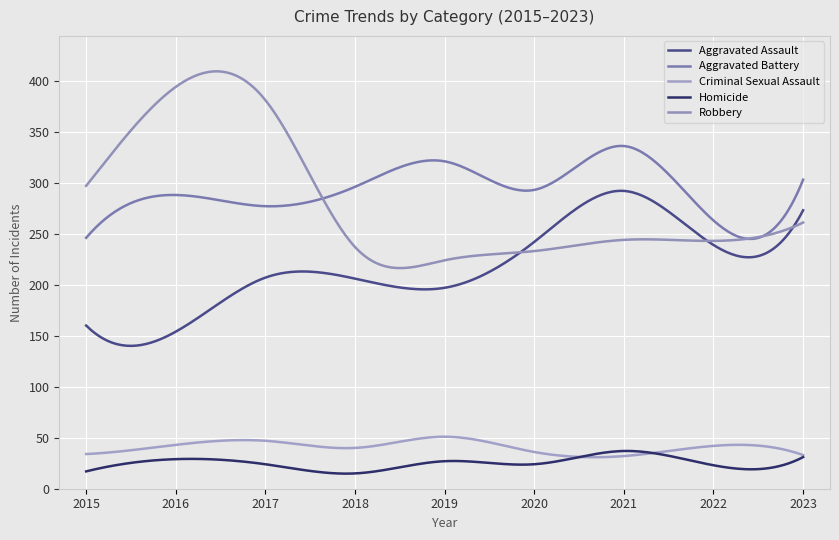

Is this an area chart (filled region under the line)?

No